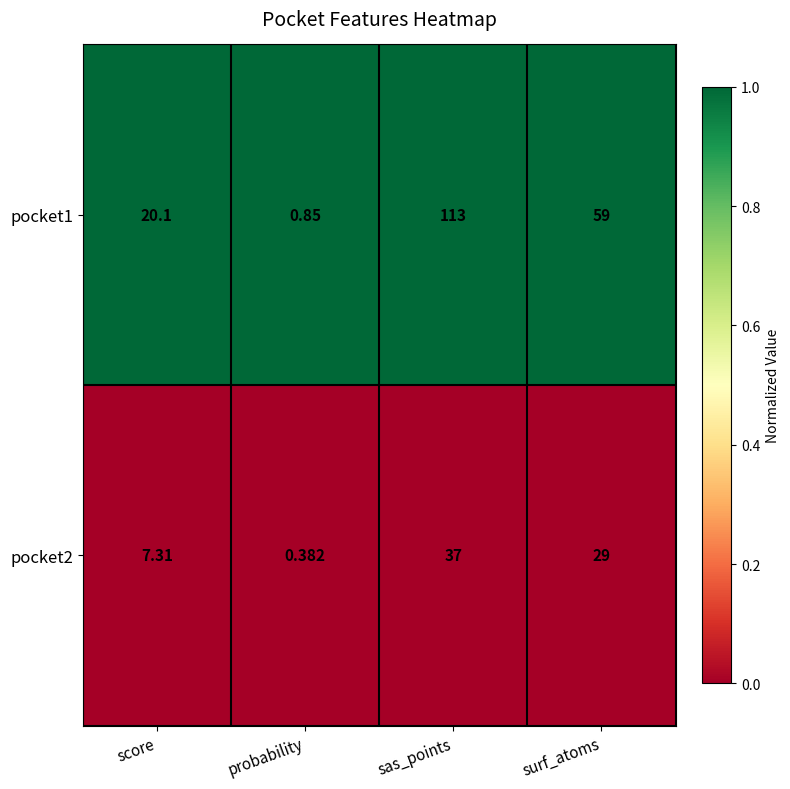

Rank the series at sas_points from lowest to highest value.

pocket2, pocket1